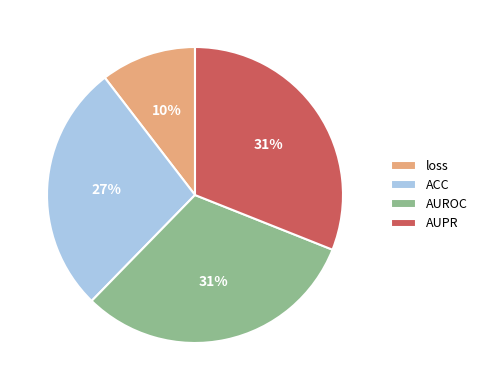

To the nearest percent, what is the combined percentage of AUPR and loss?

41%